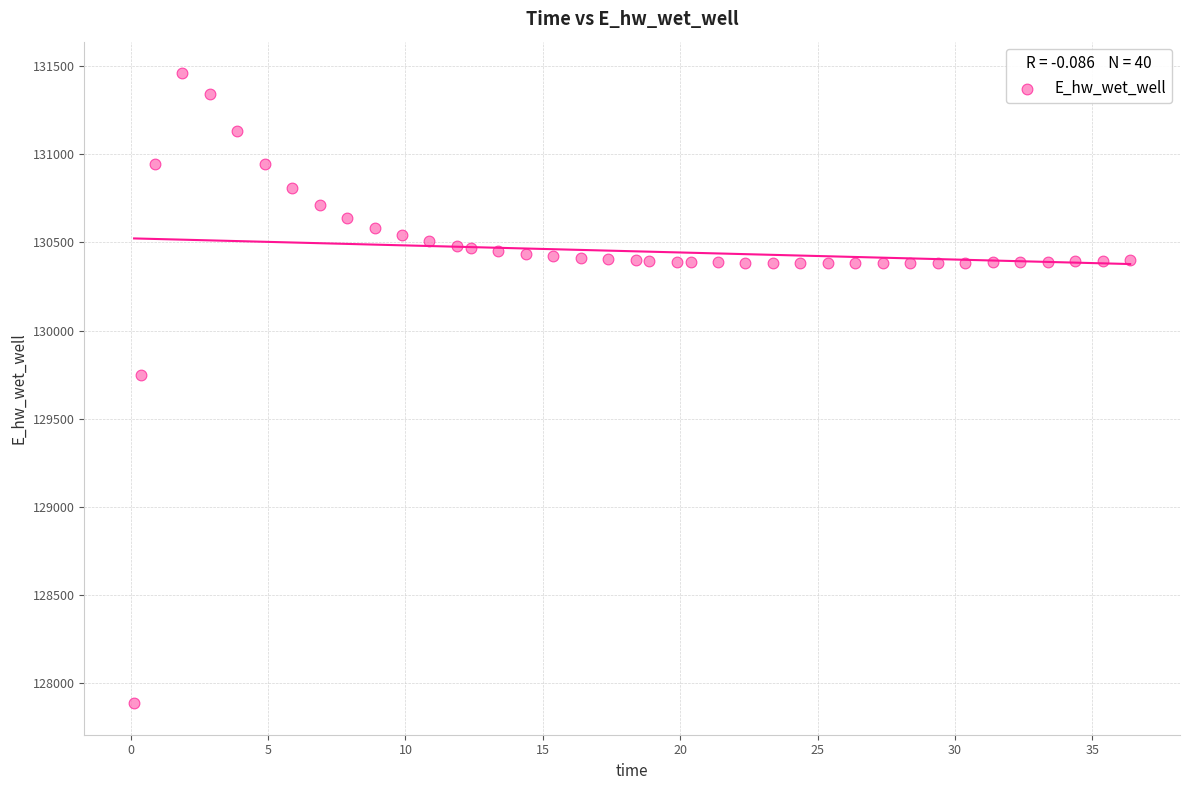

What Y value in the scatter plot is closest to 129673?

129751.0